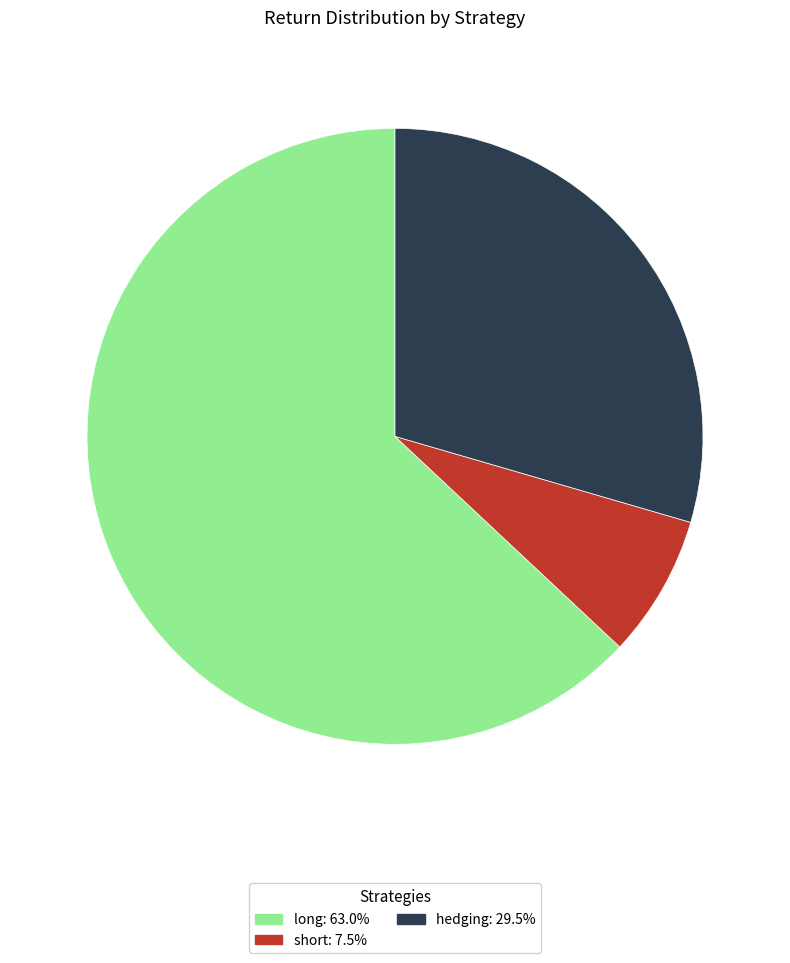

Is long the majority of the pie?

Yes